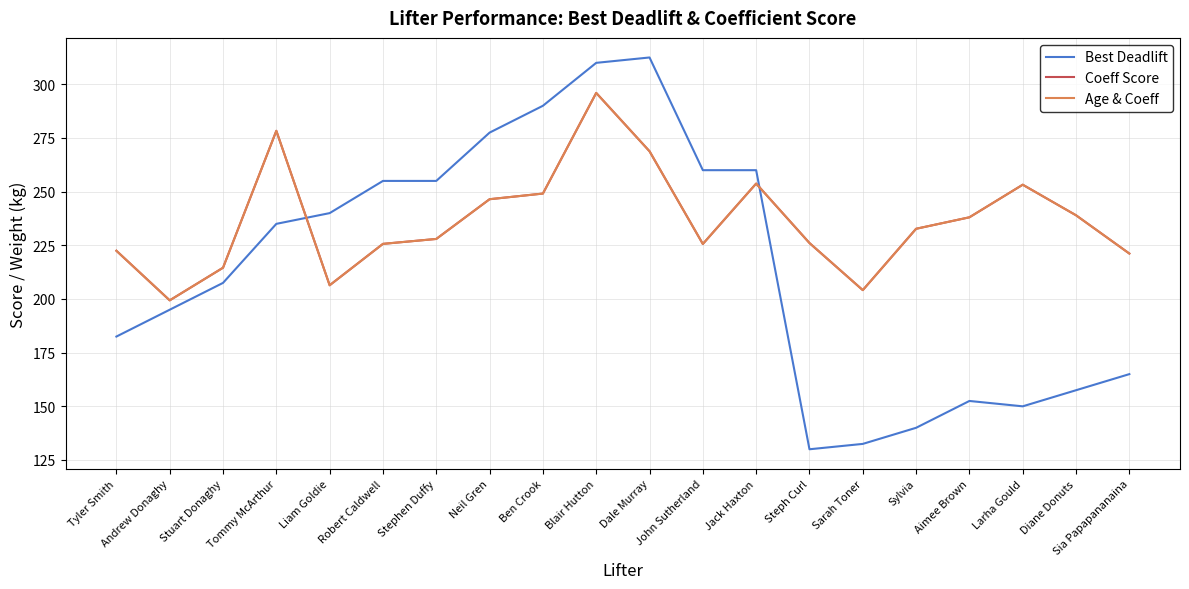

Does the chart display data point markers on the line(s)?

No